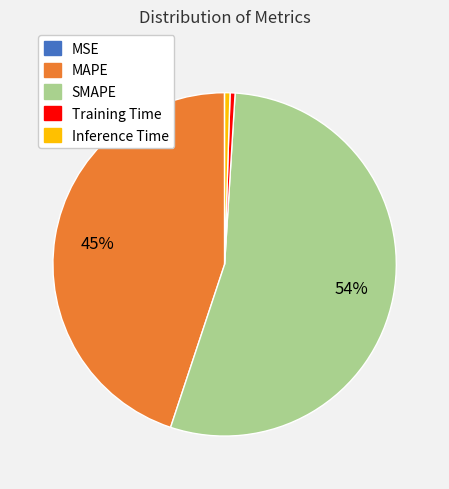

To the nearest percent, what portion does Inference Time represent?

1%